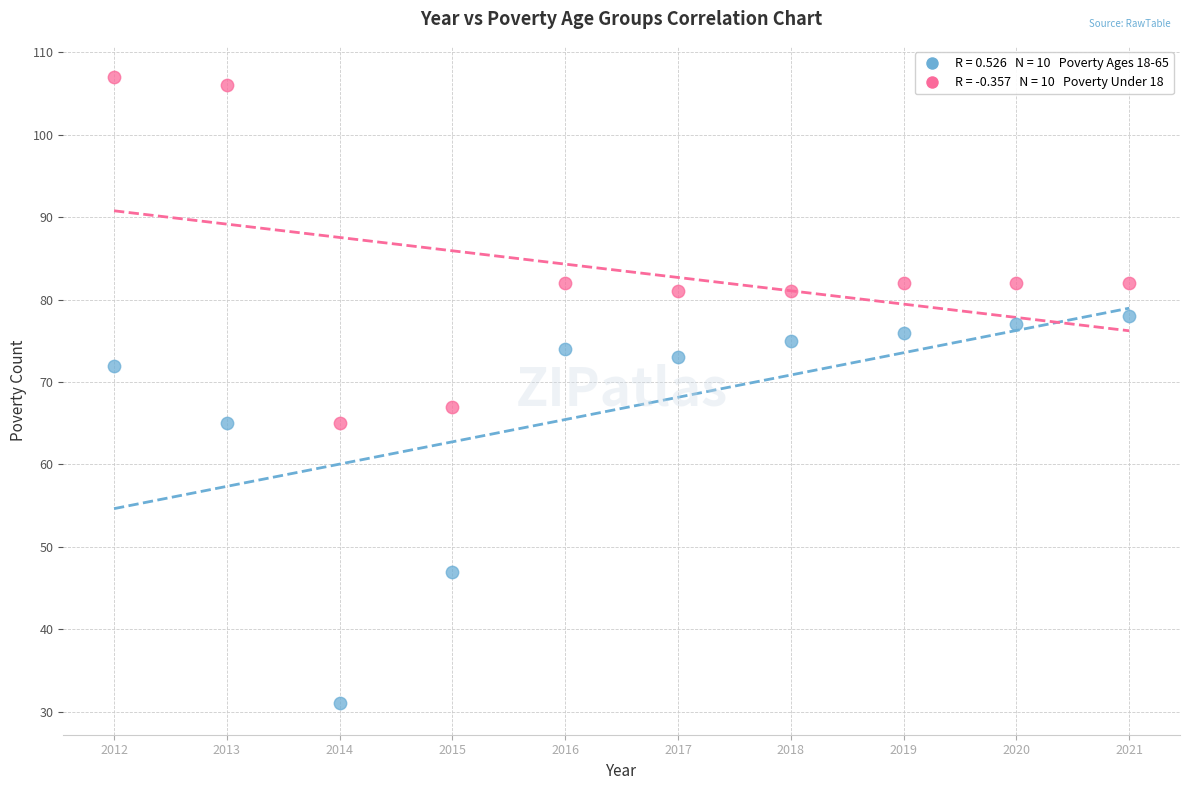

Across all series, what Y value is closest to 69?

67